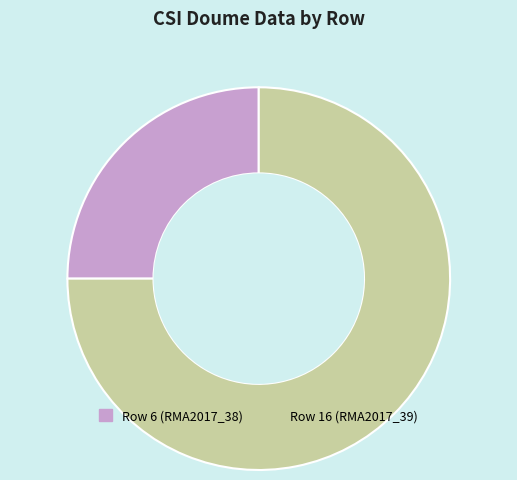

Which has a higher value, Row 16 (RMA2017_39) or Row 6 (RMA2017_38)?

Row 16 (RMA2017_39)